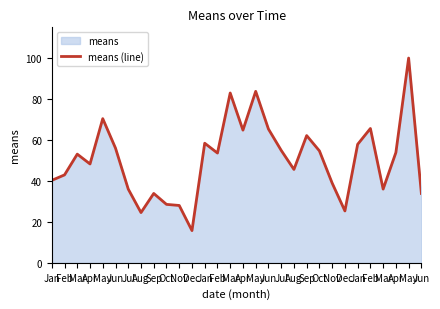

What is the ratio of the value at Jan to the value at Mar?

0.5